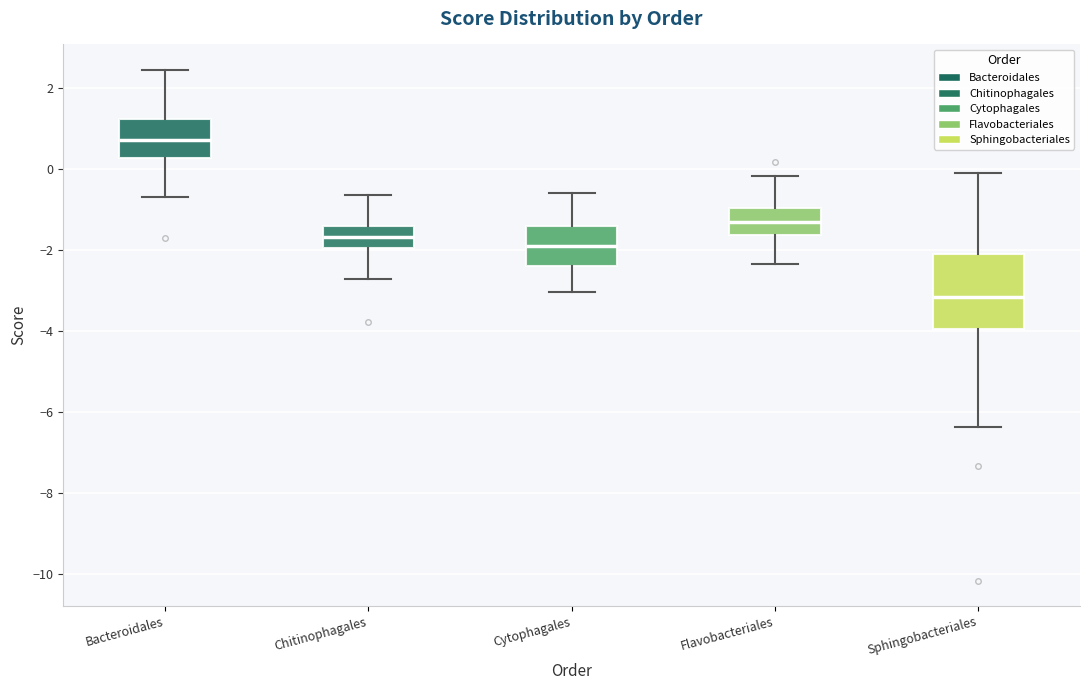

Where does the lower whisker of the box for Sphingobacteriales end on the y-axis? The values are not printed on the chart, so give them approximately, as read against the axis.

-6.4